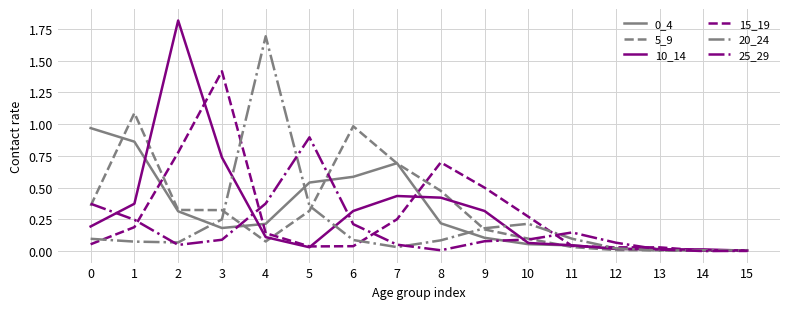

Does the chart display data point markers on the line(s)?

No